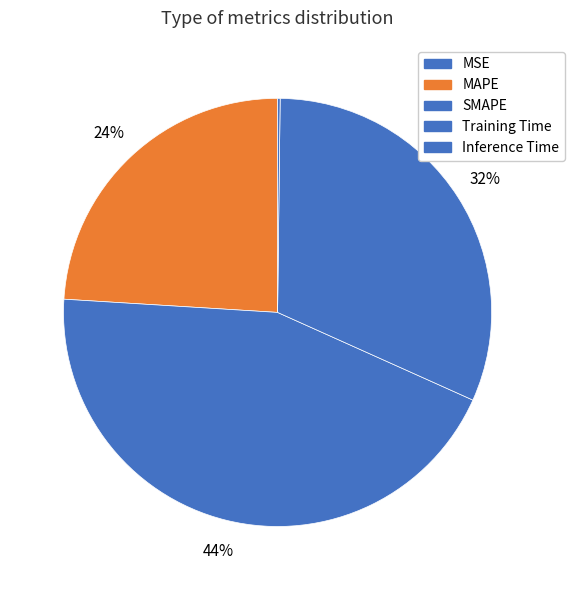

Approximately how many times larger is the value at MAPE compared to SMAPE?

0.5